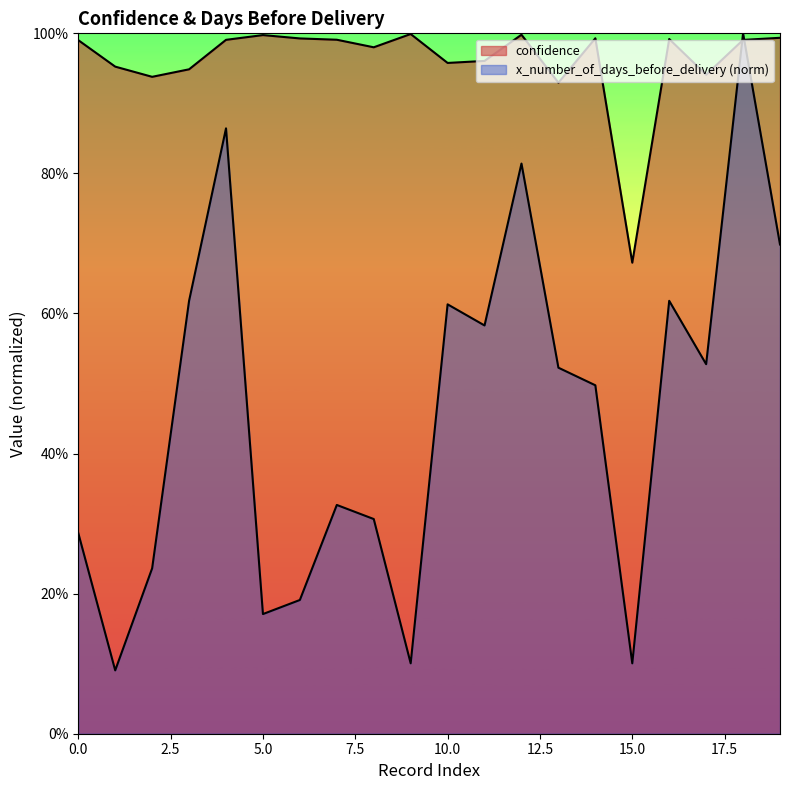

At which category is the sum across all series the highest?

18